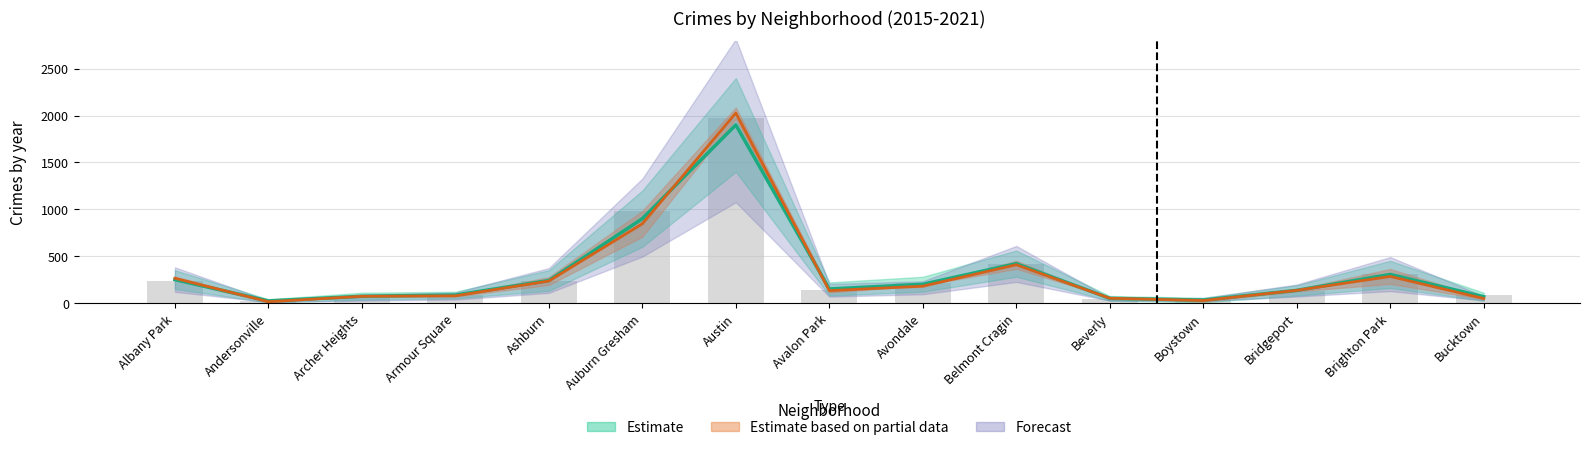

What is the label of the 8th bar from the right?

Avalon Park